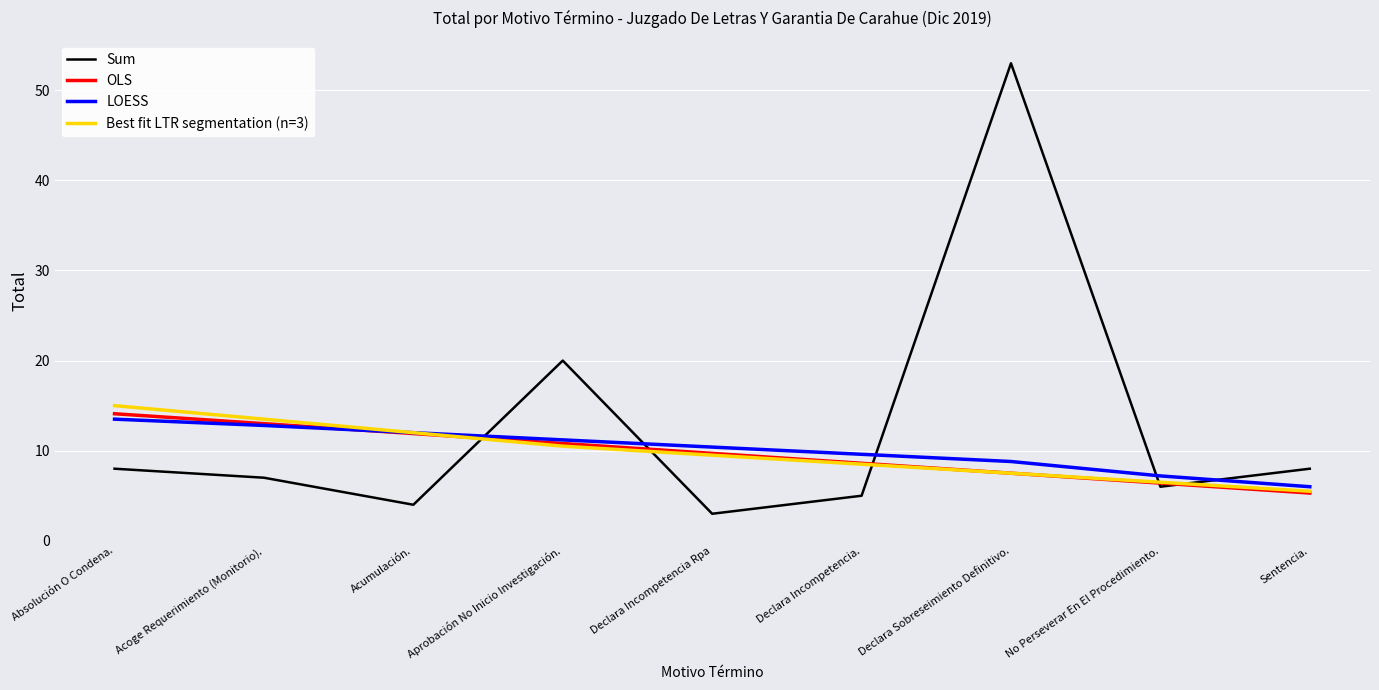

True or false: LOESS and Sum cross at least once.

True